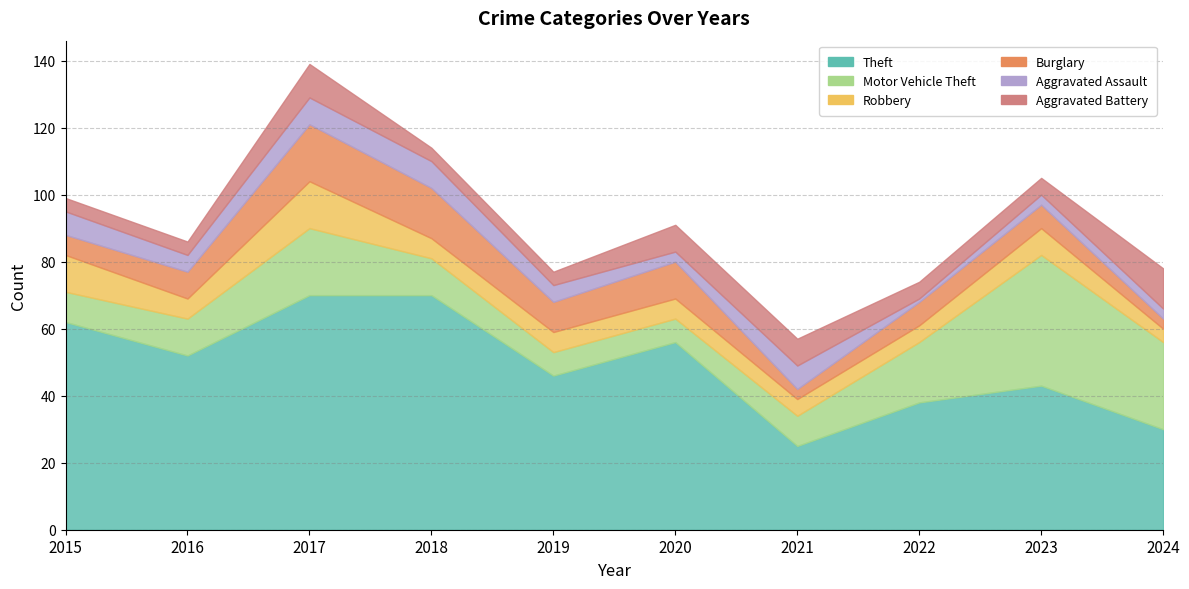

What is the average value of the Motor Vehicle Theft series?

16